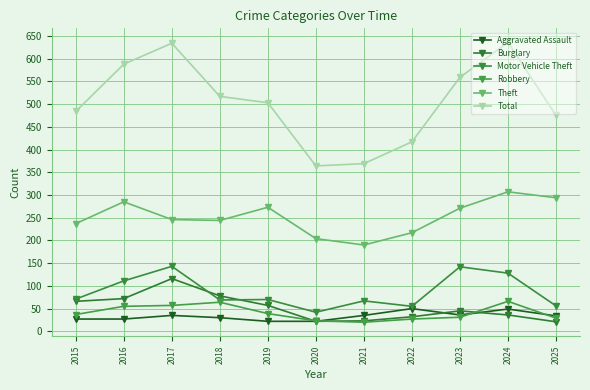

What is the difference between the maximum and minimum values in the Total series?

272